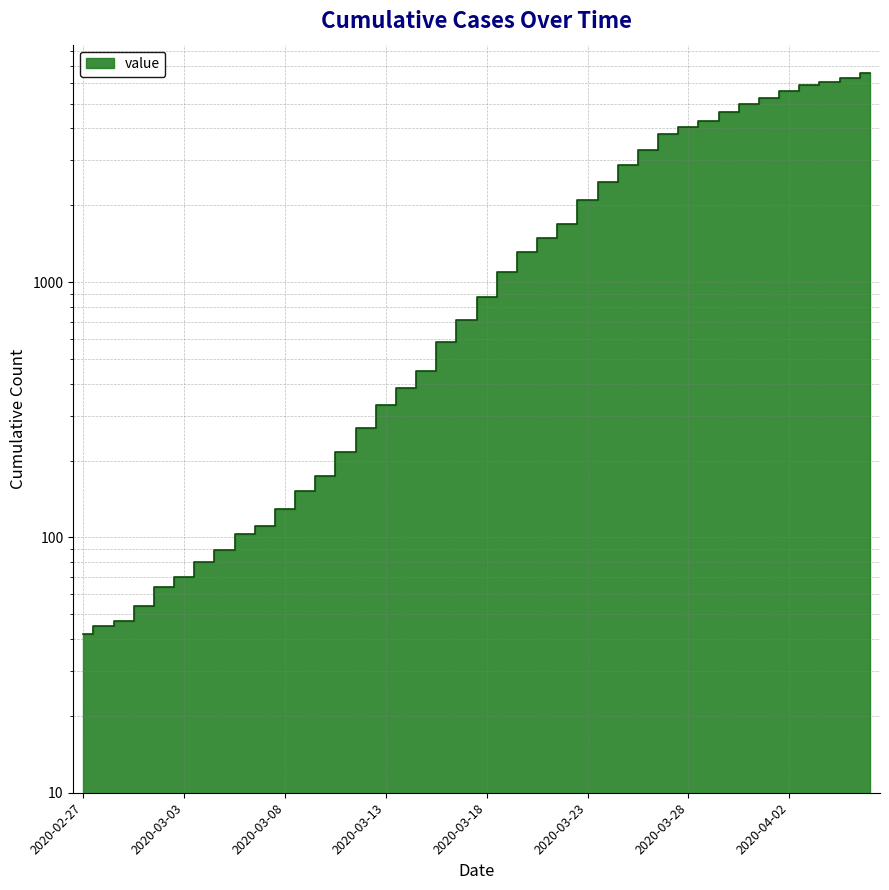

What is the change in value from 2020-03-02 to 2020-03-27?

+3730